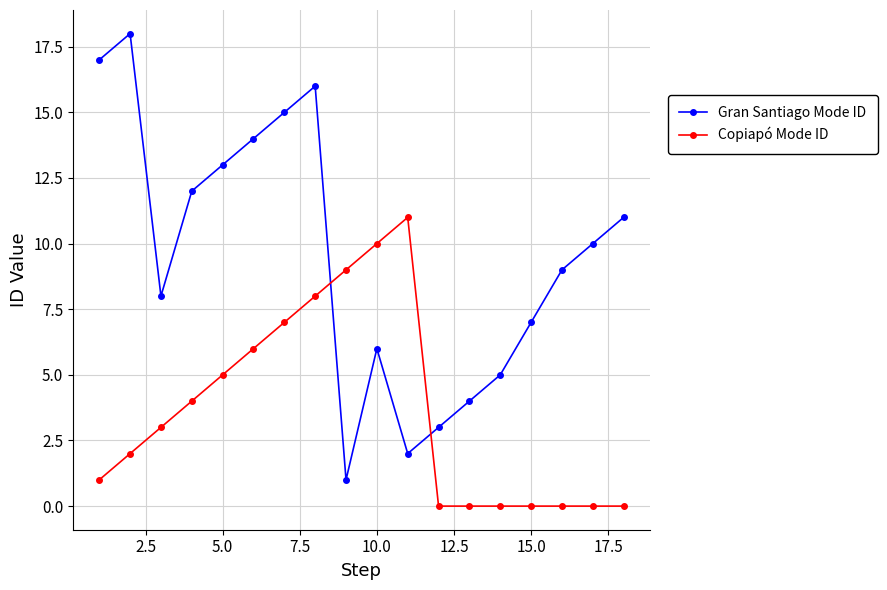

Which series has the largest total across all categories?

Gran Santiago Mode ID